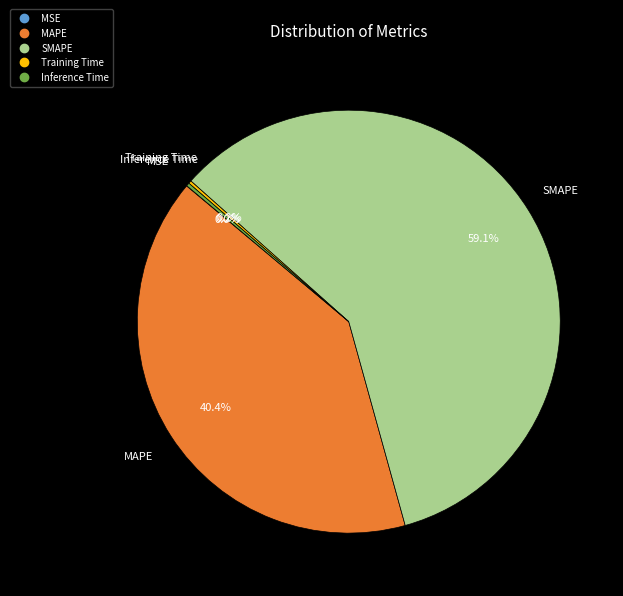

Does SMAPE represent more than half of the total?

Yes